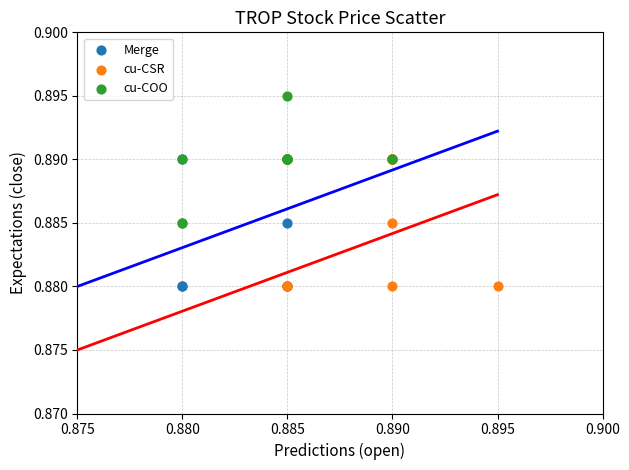

Which series reaches the maximum Y coordinate?

cu-COO